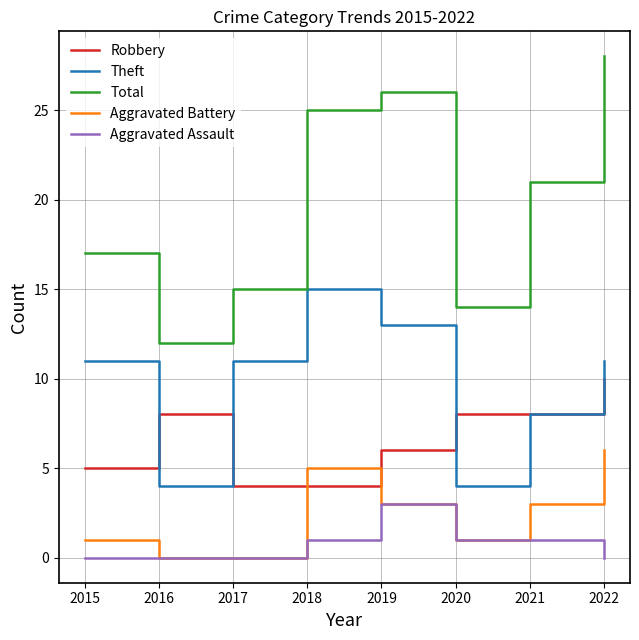

The Total series shows 18 at 2022. True or false?

False